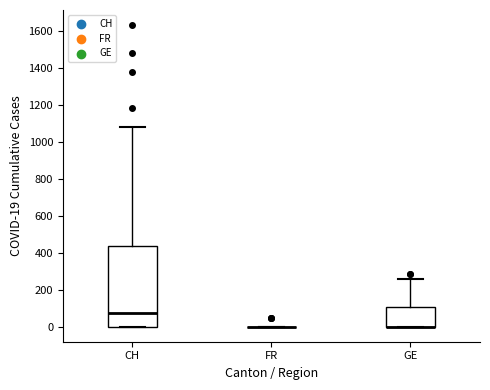

Reading left to right, transcribe this box plot: for each box, give where its median line is, the range the box spans, and where its two whiskers end, as read against the y-axis. The values are not printed on the chart, so give them approximately, as read against the axis.

CH: median 80, box 0 to 440, whiskers 0 to 1080
FR: box collapsed to a line at 0, whiskers 0 to 0
GE: median 0 (drawn on the box's lower edge), box 0 to 100, whiskers 0 to 260